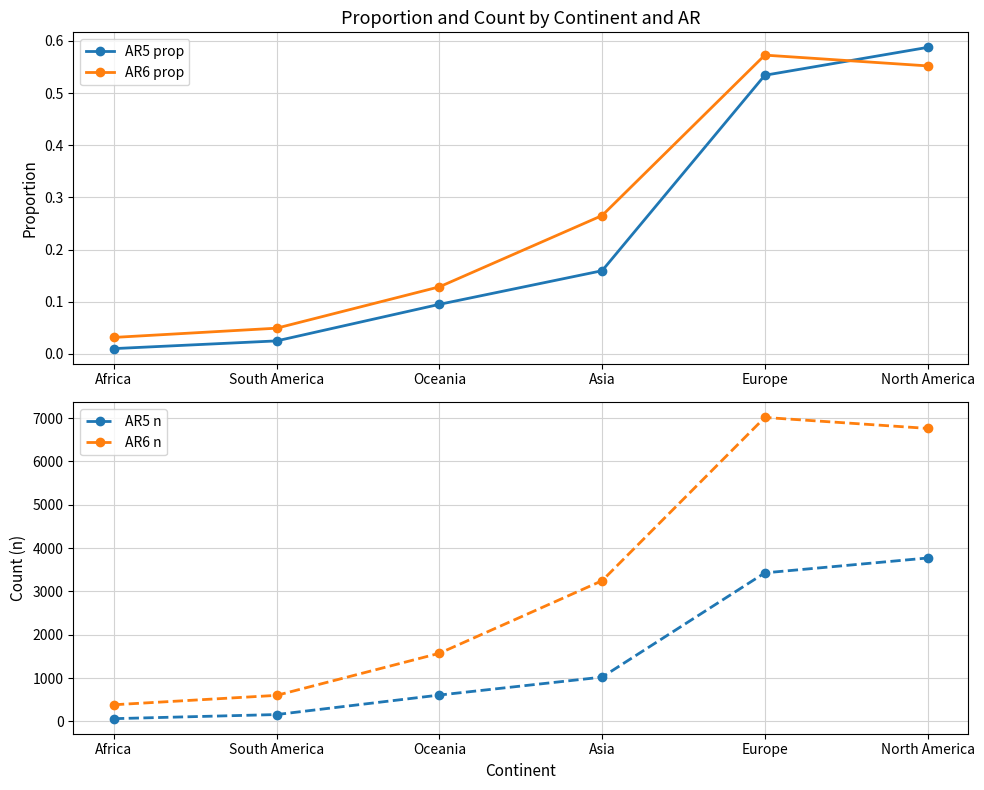

The AR5 n series shows 3429.0 at Europe. True or false?

True